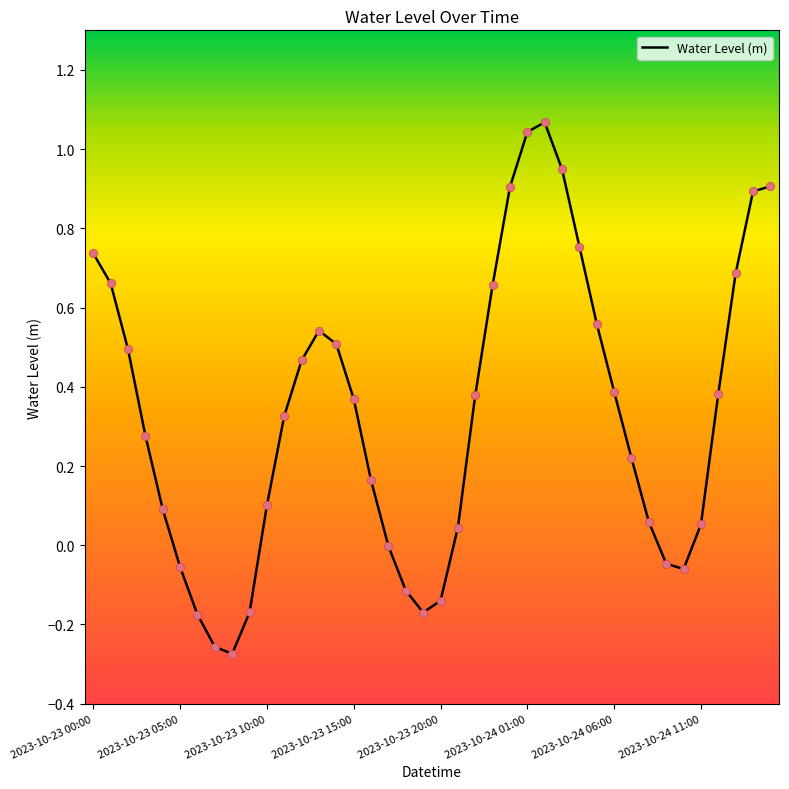

What is the difference between the maximum and minimum values?

1.3